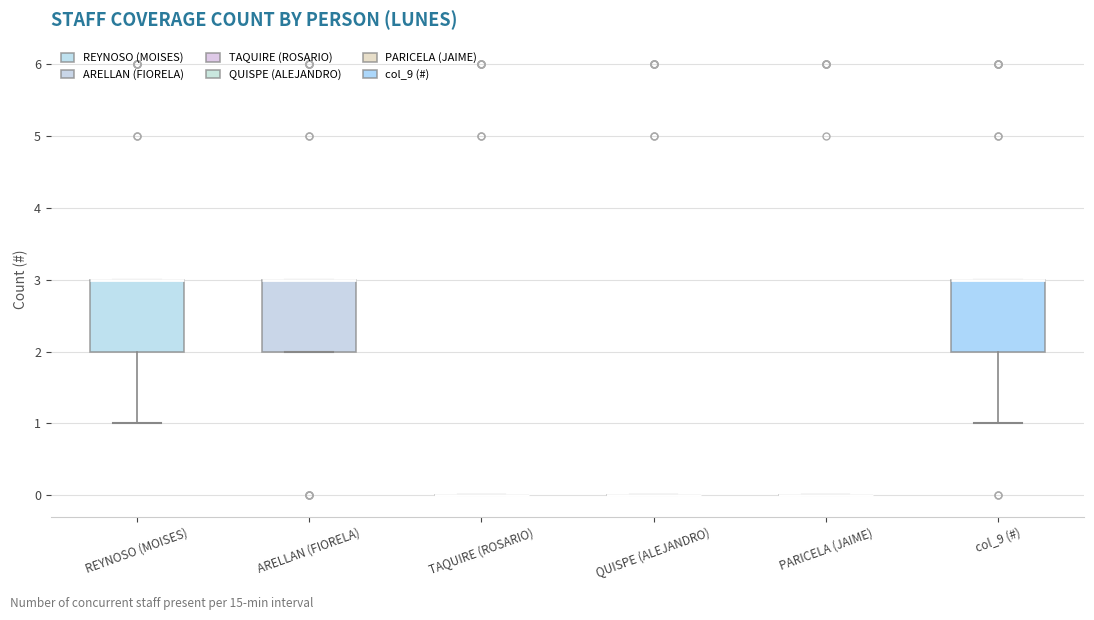

Reading left to right, read every box against the y-axis: the position of its median line, the range the box covers, and the ends of its whiskers. The values are not printed on the chart, so give them approximately, as read against the axis.

REYNOSO (MOISES): median 3 (drawn on the box's upper edge), box 2 to 3, whiskers 1 to 3
ARELLAN (FIORELA): median 3 (drawn on the box's upper edge), box 2 to 3, whiskers 2 to 3
TAQUIRE (ROSARIO): box collapsed to a line at 0, whiskers 0 to 0
QUISPE (ALEJANDRO): box collapsed to a line at 0, whiskers 0 to 0
PARICELA (JAIME): box collapsed to a line at 0, whiskers 0 to 0
col_9 (#): median 3 (drawn on the box's upper edge), box 2 to 3, whiskers 1 to 3